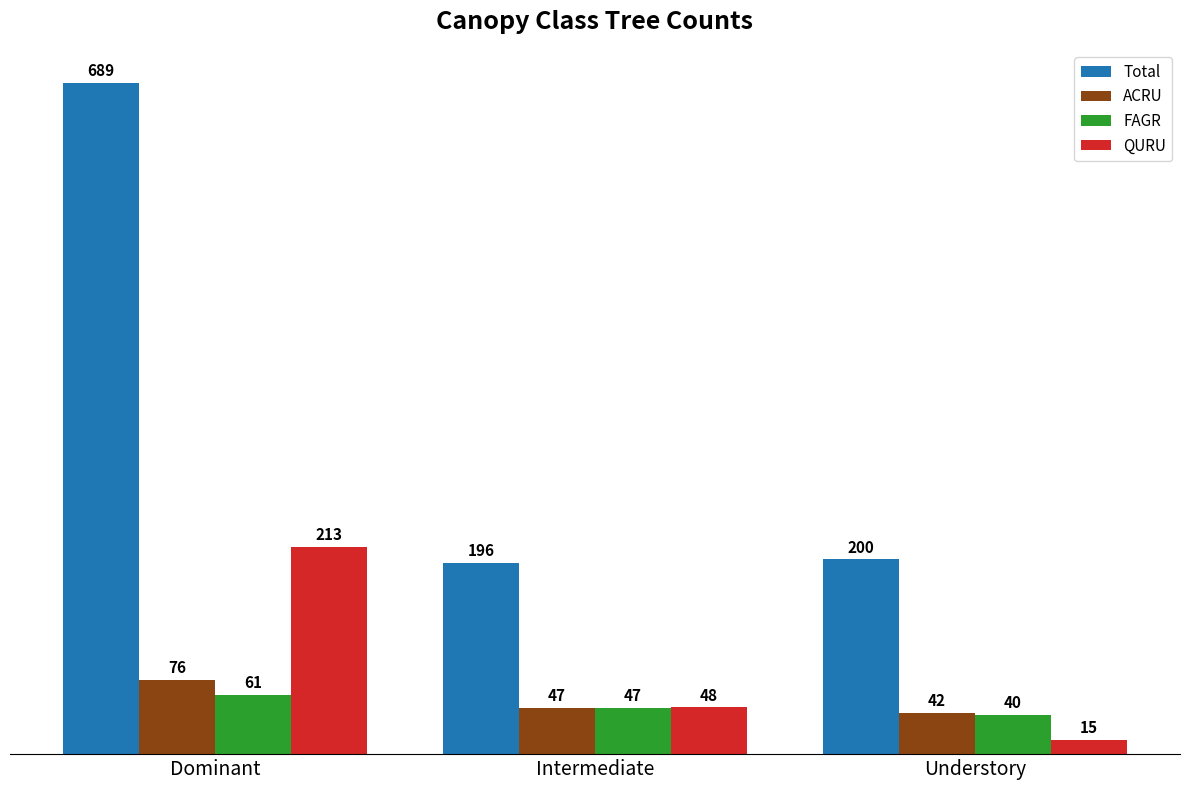

What is the label of the 1st bar from the left?

Dominant